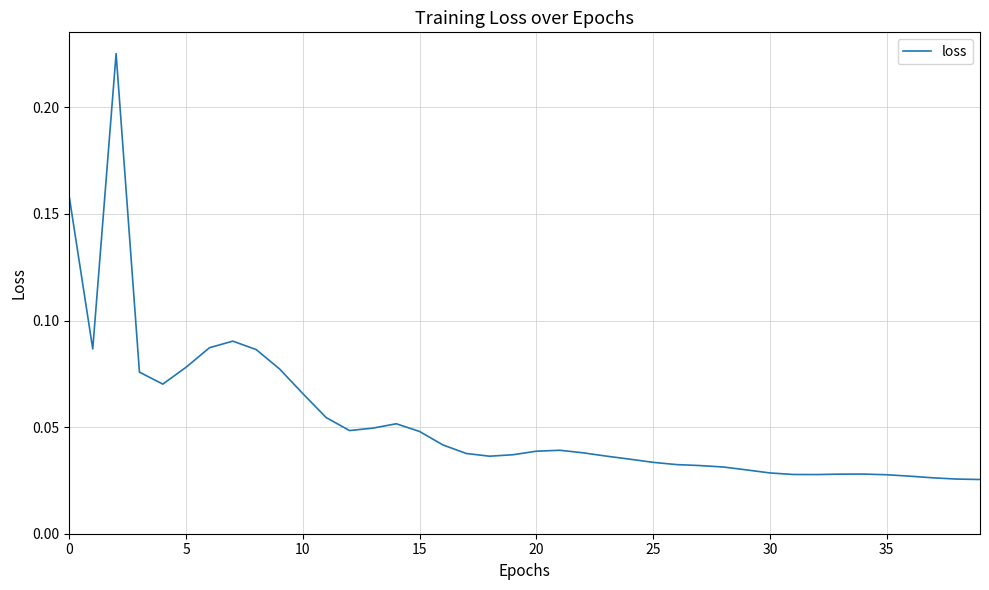

Does the chart have visible grid lines?

Yes